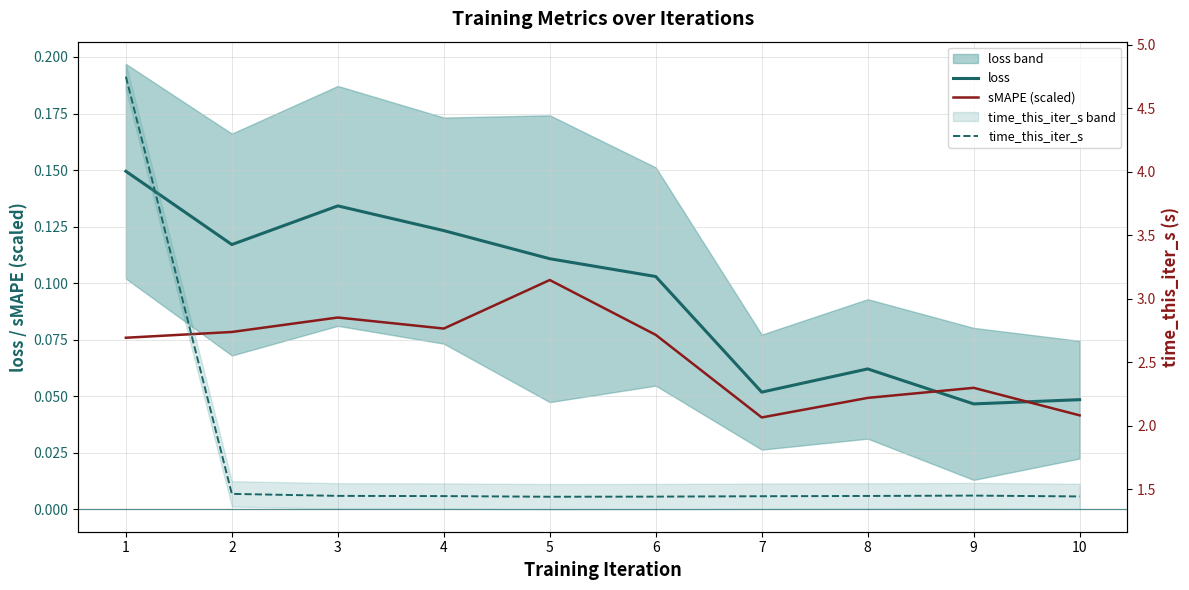

Which series changed the most between 3 and 4?

loss